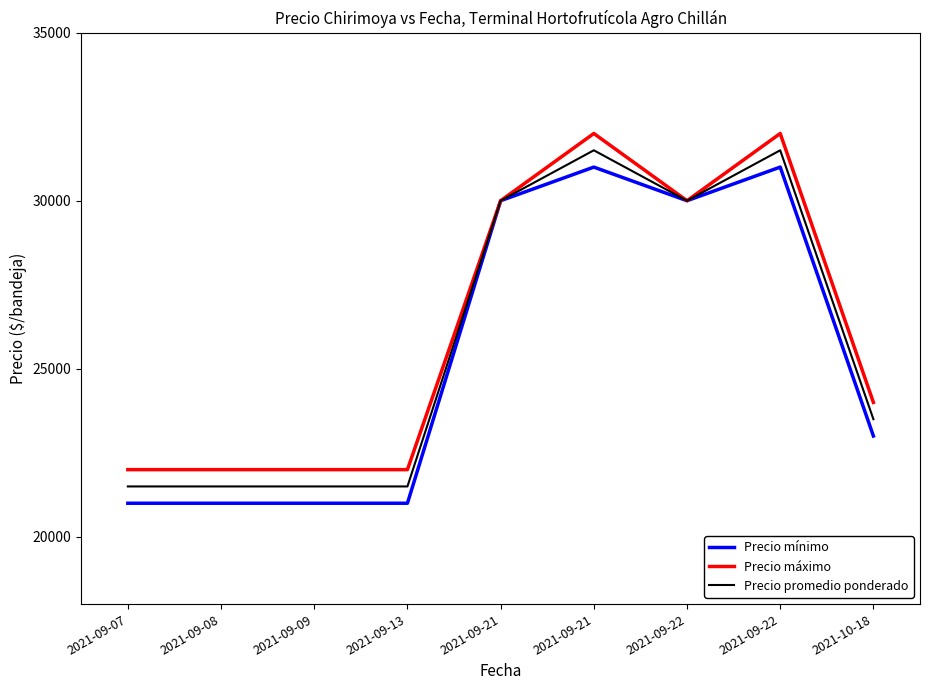

What are all the series names shown in the legend?

Precio mínimo, Precio máximo, Precio promedio ponderado